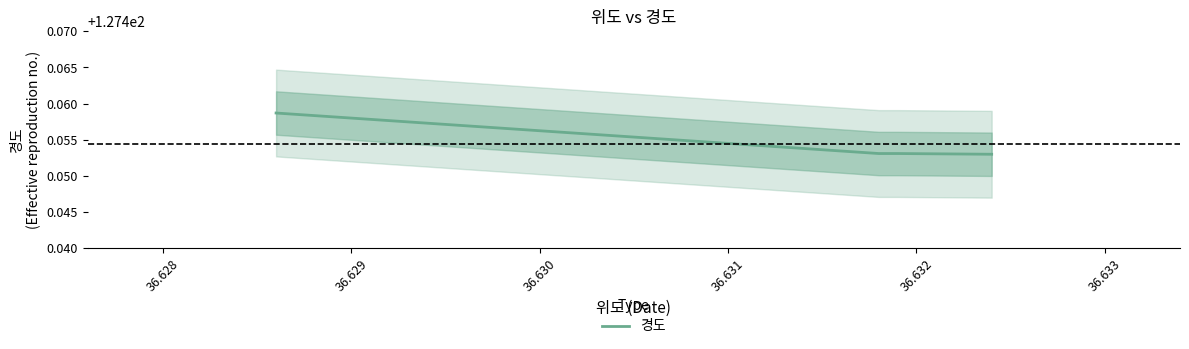

What is the minimum value shown in the chart?

127.5